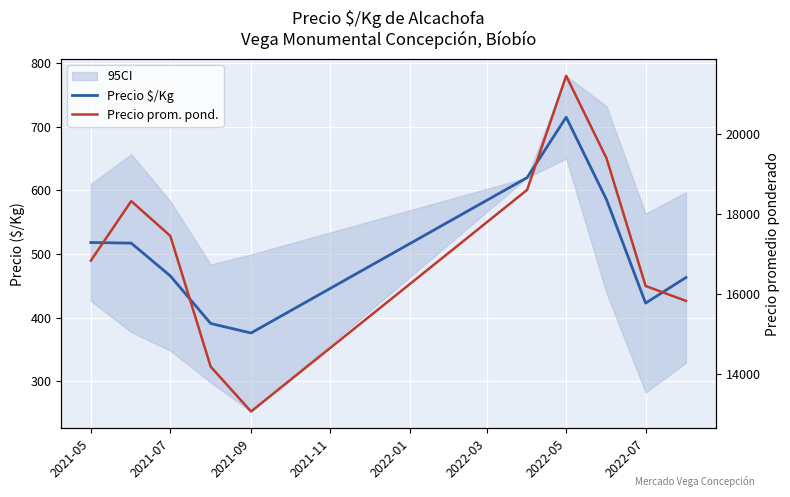

What is the minimum value shown in the chart?

375.8